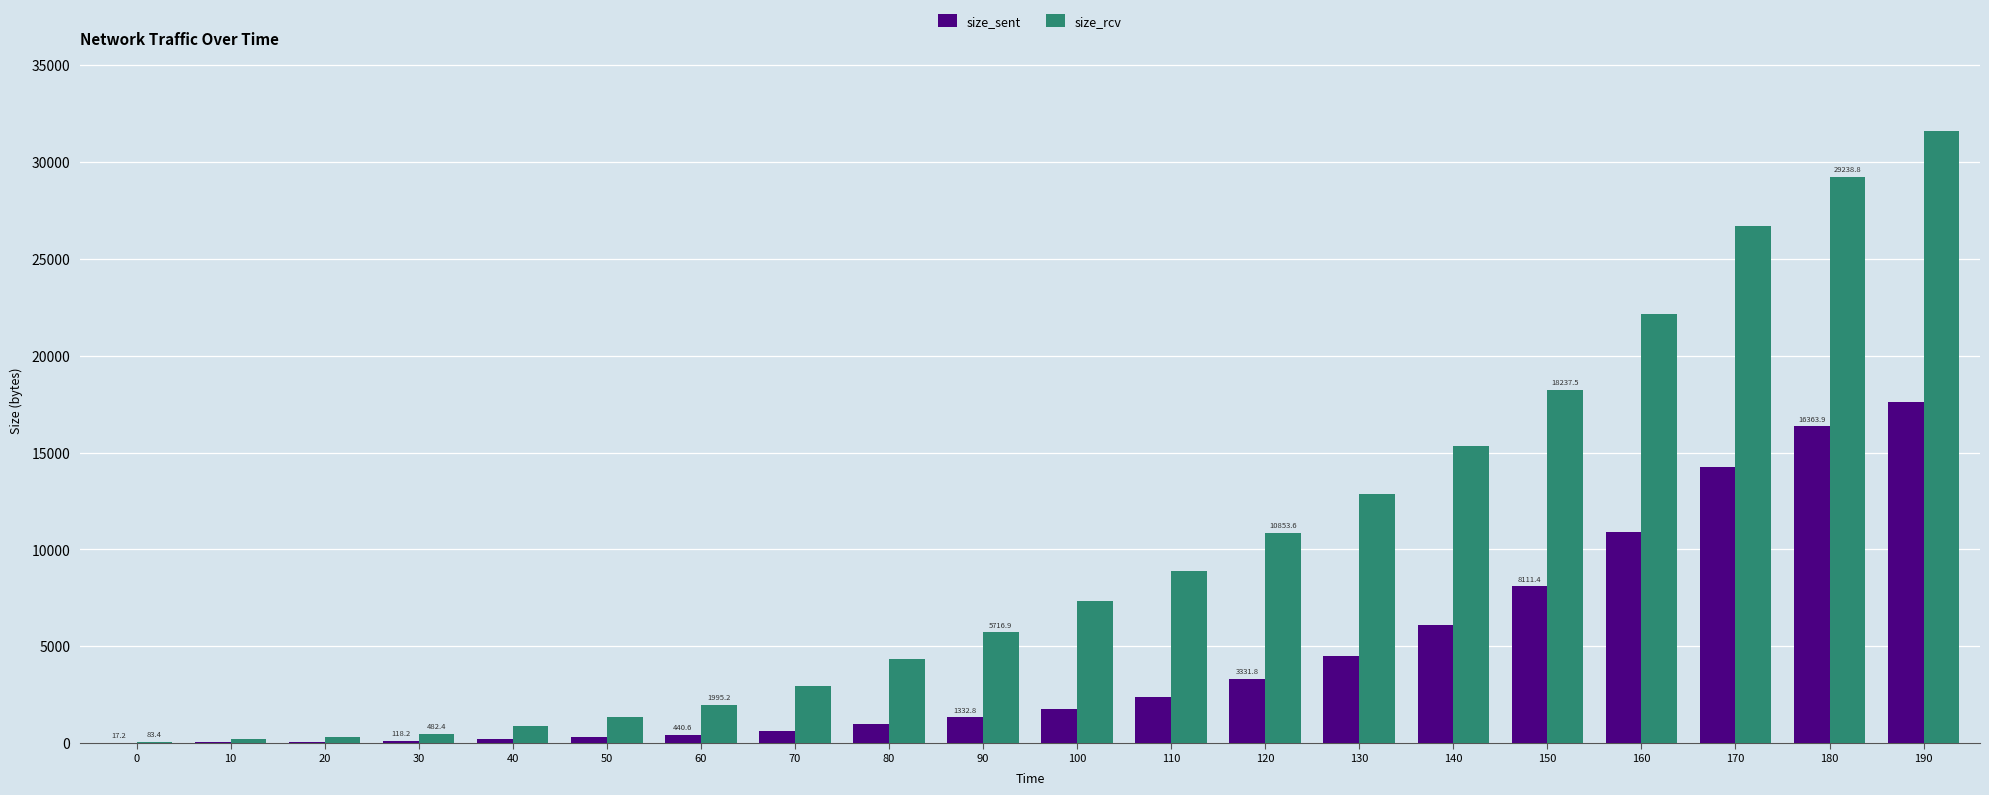

Which series changed the most between 140 and 150?

size_rcv